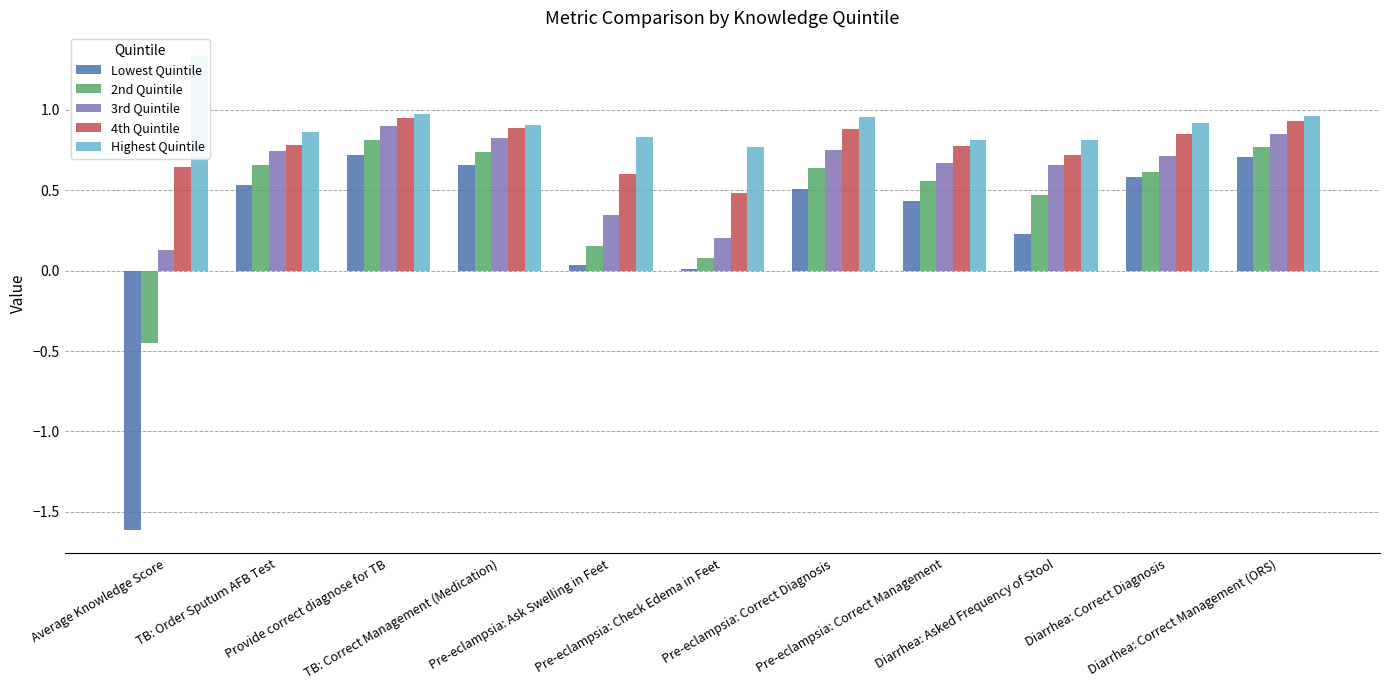

Is the value of 3rd Quintile at TB: Order Sputum AFB Test greater than the value of Lowest Quintile at Diarrhea: Correct Management (ORS)?

Yes